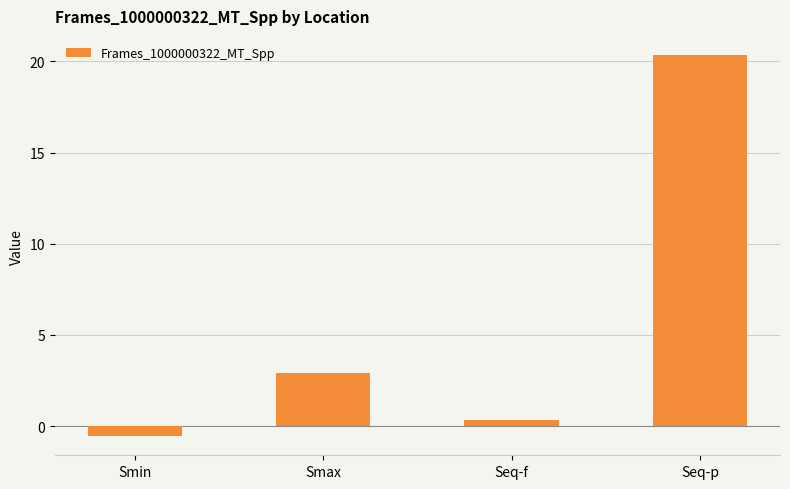

How many data points are above 2?

2